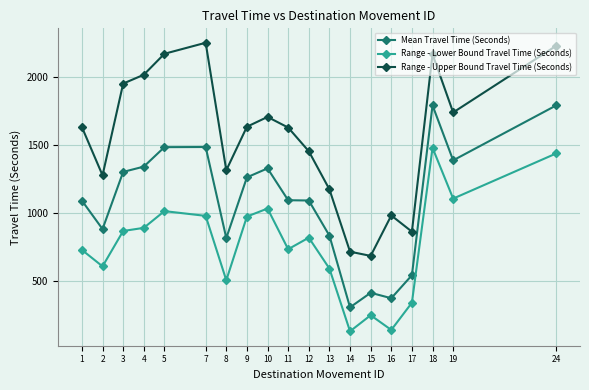

How many series are shown in this chart?

3